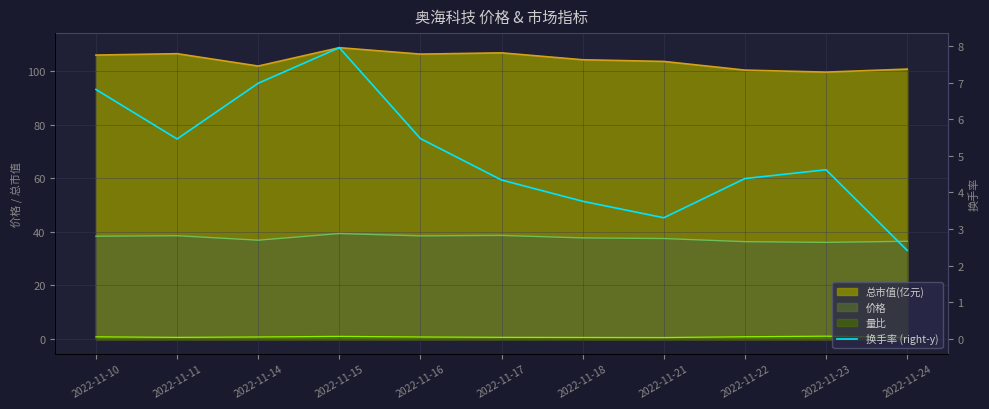

The chart shows a value of 3.8 at 2022-11-18. True or false?

True